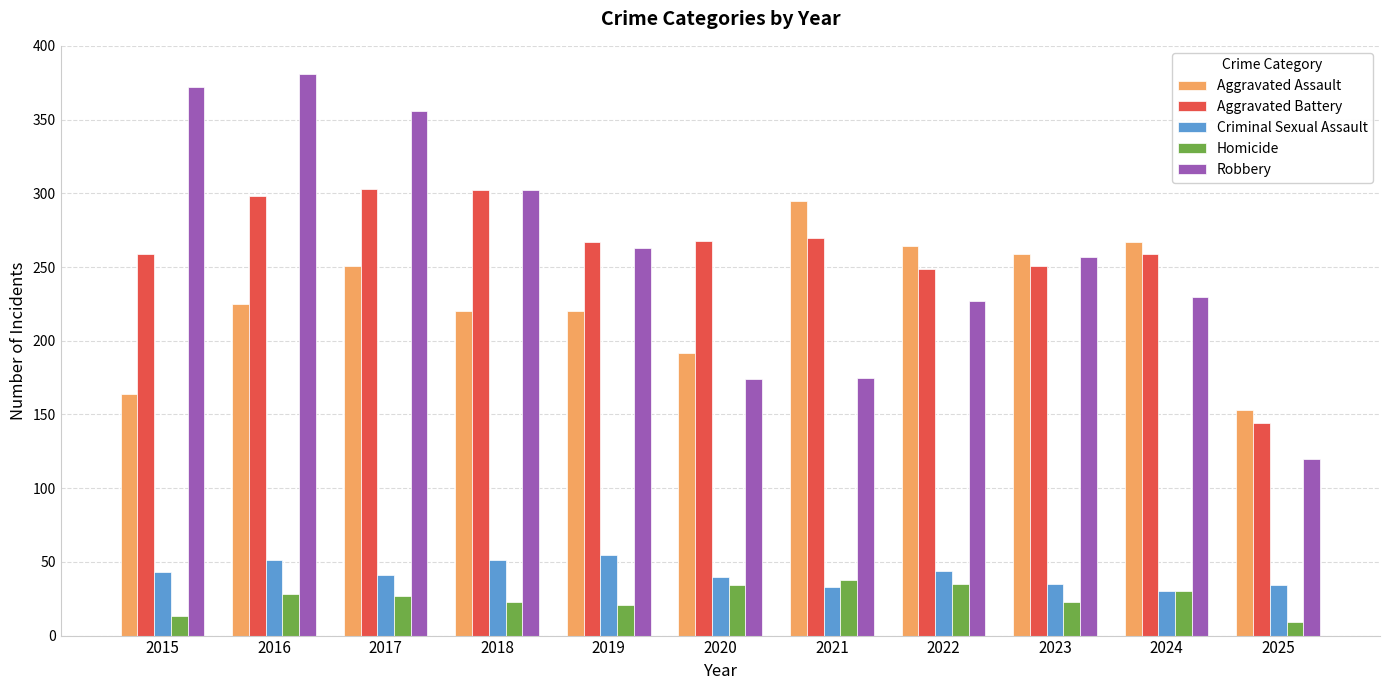

Is the value of Homicide at 2015 greater than the value of Robbery at 2018?

No